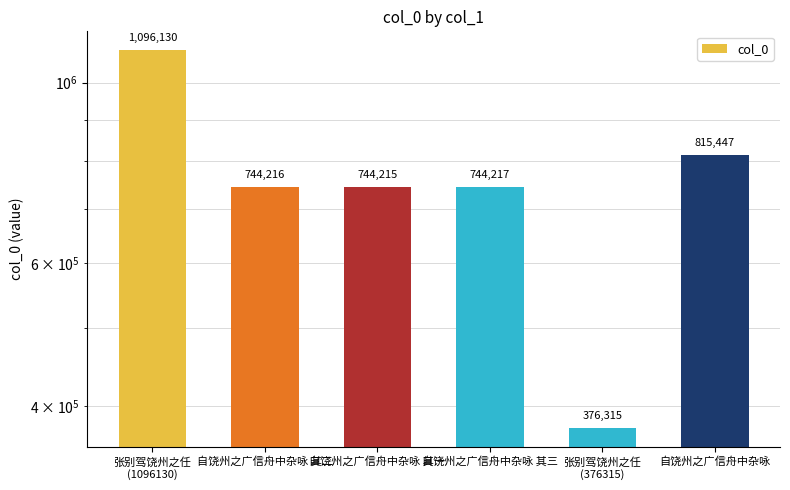

True or false: the data shows 525622 at 张别驾饶州之任
(376315).

False